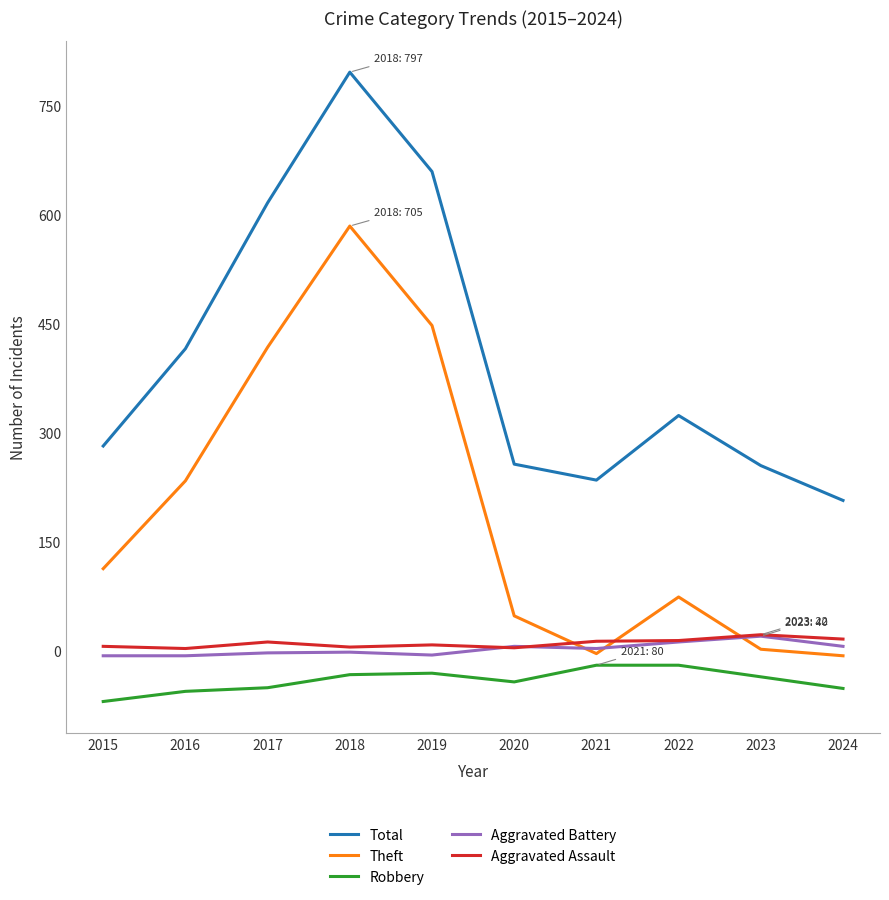

In Aggravated Assault, how many points are lower than both neighbors (excluding endpoints)?

3